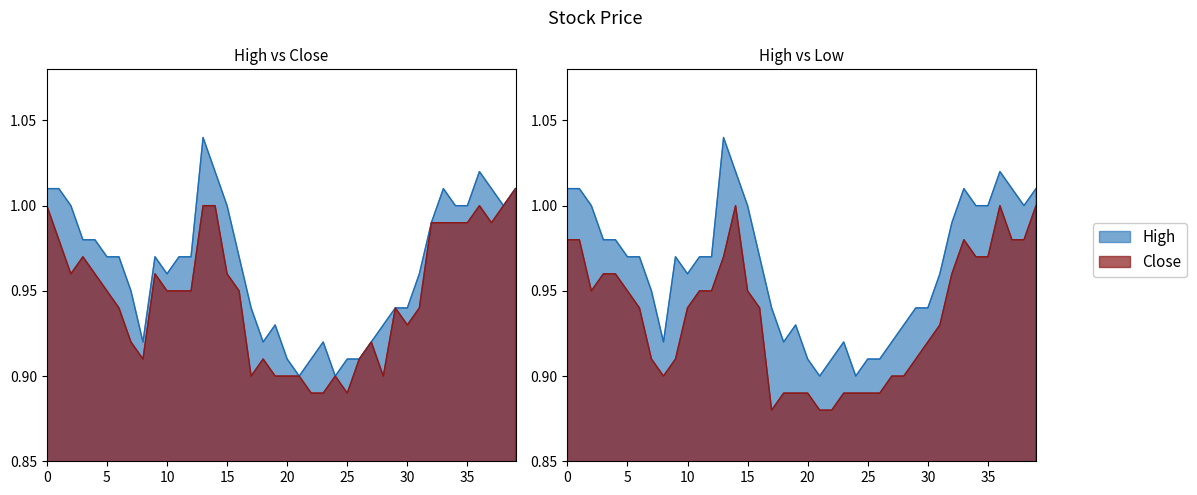

What is the difference between the maximum and second lowest values in the Close series?

0.1